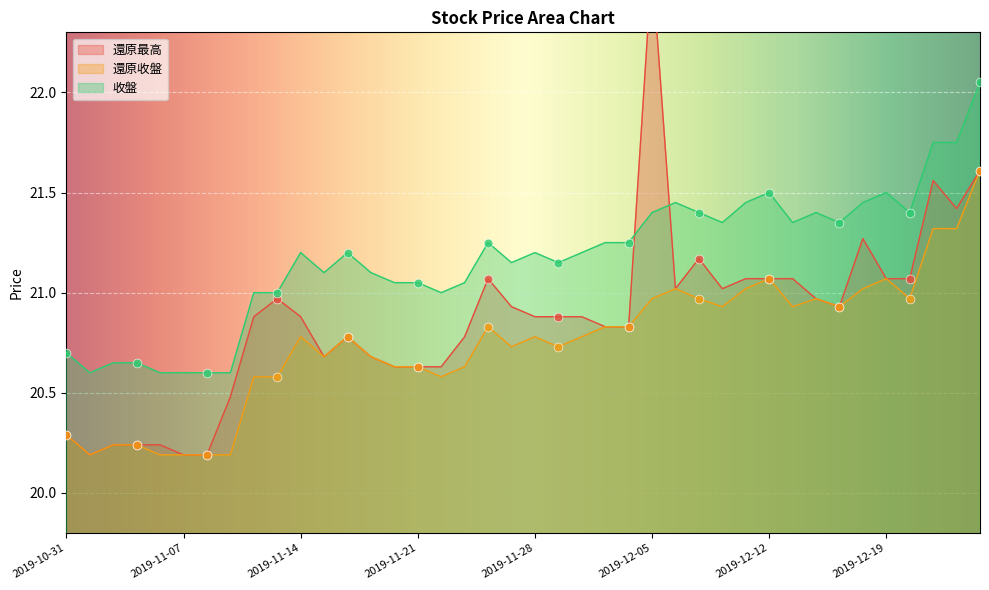

Which series has the largest total across all categories?

收盤